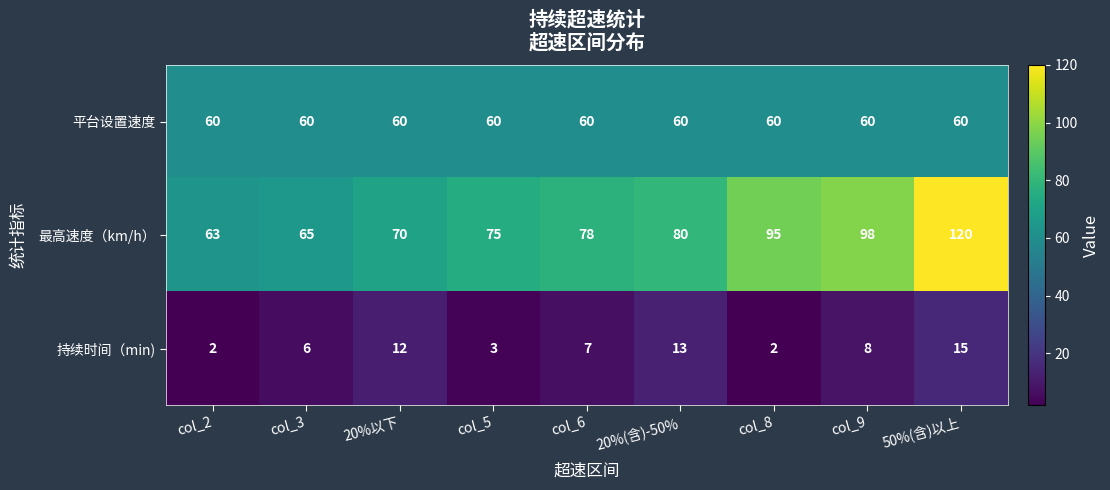

Reading left to right, transcribe all the data shown in this chart.

平台设置速度: col_2=60	col_3=60	20%以下=60	col_5=60	col_6=60	20%(含)-50%=60	col_8=60	col_9=60	50%(含)以上=60
最高速度（km/h）: col_2=63	col_3=65	20%以下=70	col_5=75	col_6=78	20%(含)-50%=80	col_8=95	col_9=98	50%(含)以上=120
持续时间（min): col_2=2	col_3=6	20%以下=12	col_5=3	col_6=7	20%(含)-50%=13	col_8=2	col_9=8	50%(含)以上=15